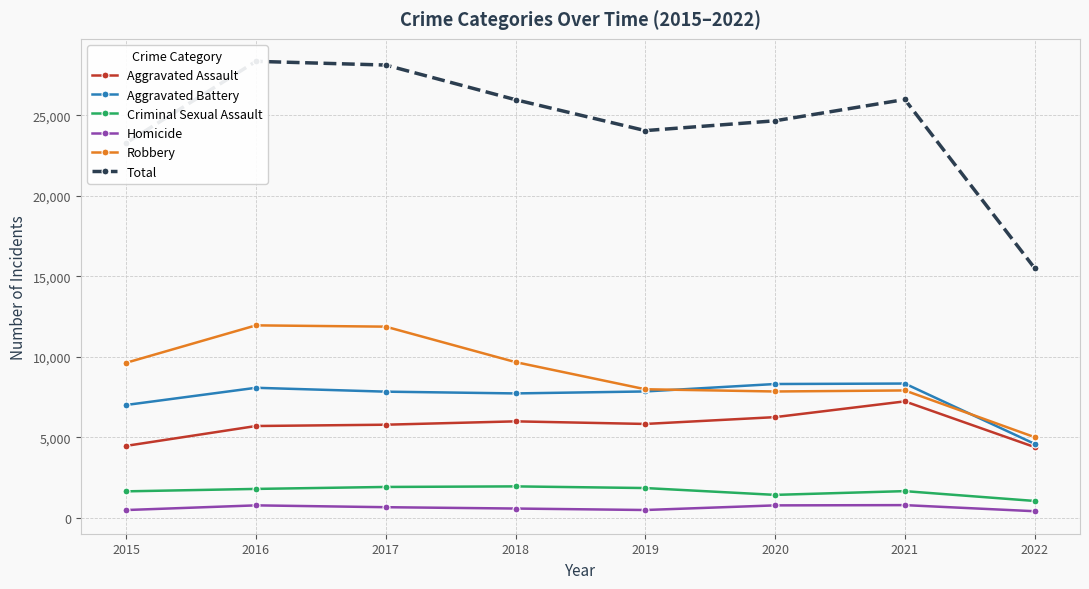

Is it true that Robbery equals 11960 at 2016?

True